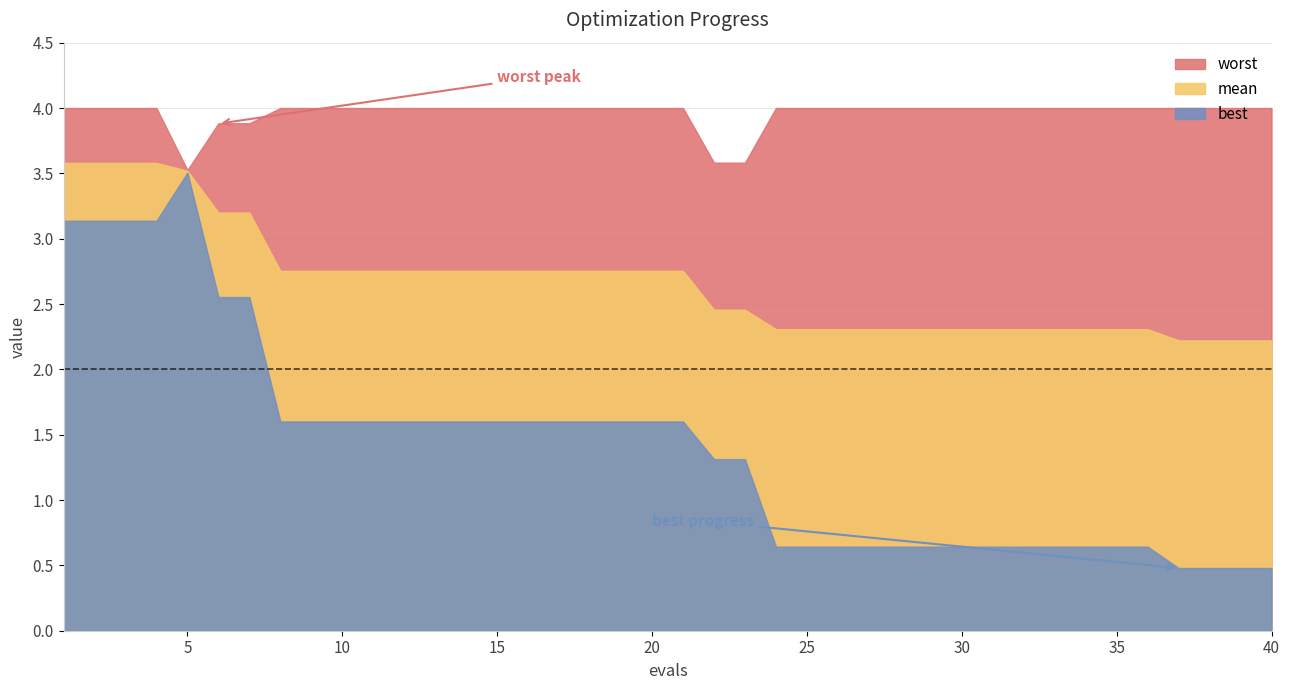

Reading left to right, extract all data points from this chart.

mean: 3.6	3.6	3.6	3.6	3.5	3.2	3.2	2.8	2.8	2.8	2.8	2.8	2.8	2.8	2.8	2.8	2.8	2.8	2.8	2.8	2.8	2.5	2.5	2.3	2.3	2.3	2.3	2.3	2.3	2.3	2.3	2.3	2.3	2.3	2.3	2.3	2.2	2.2	2.2	2.2
best: 3.1	3.1	3.1	3.1	3.5	2.6	2.6	1.6	1.6	1.6	1.6	1.6	1.6	1.6	1.6	1.6	1.6	1.6	1.6	1.6	1.6	1.3	1.3	0.6	0.6	0.6	0.6	0.6	0.6	0.6	0.6	0.6	0.6	0.6	0.6	0.6	0.5	0.5	0.5	0.5
worst: 4.0	4.0	4.0	4.0	3.5	3.9	3.9	4.0	4.0	4.0	4.0	4.0	4.0	4.0	4.0	4.0	4.0	4.0	4.0	4.0	4.0	3.6	3.6	4.0	4.0	4.0	4.0	4.0	4.0	4.0	4.0	4.0	4.0	4.0	4.0	4.0	4.0	4.0	4.0	4.0